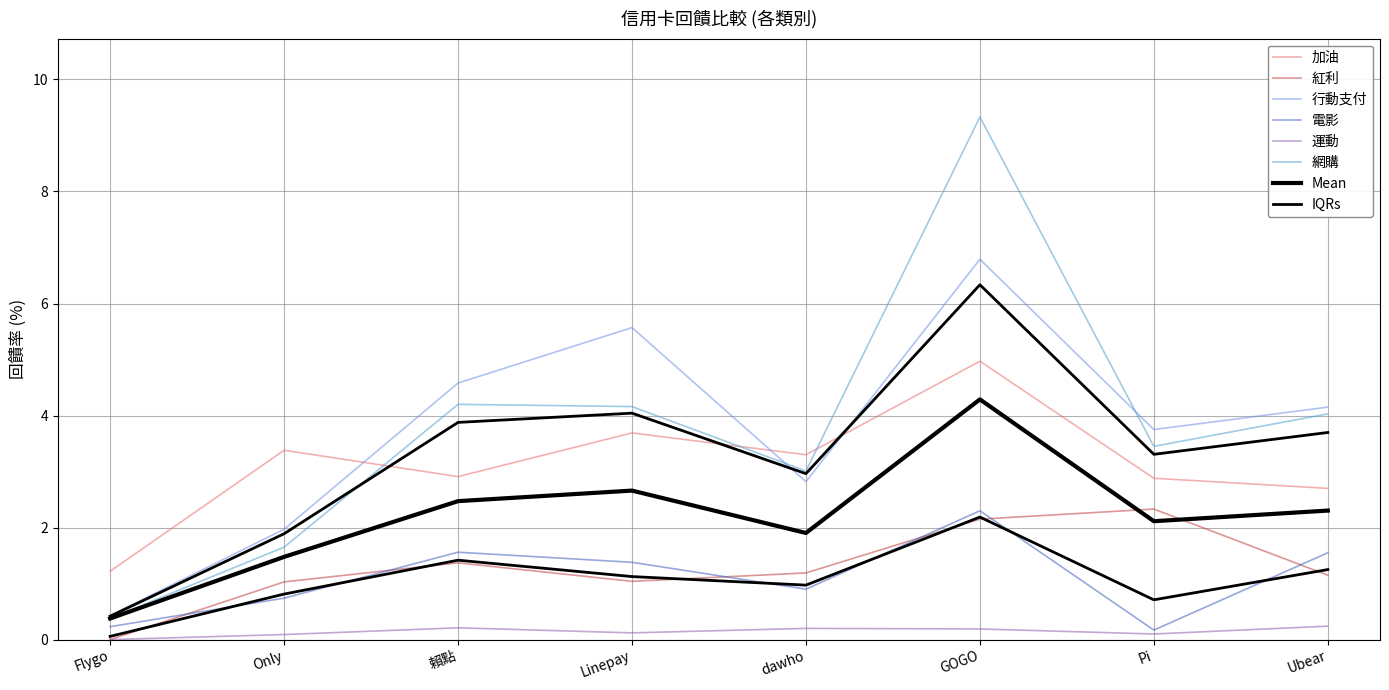

What is the difference between the 行動支付 values at dawho and 賴點?

1.8